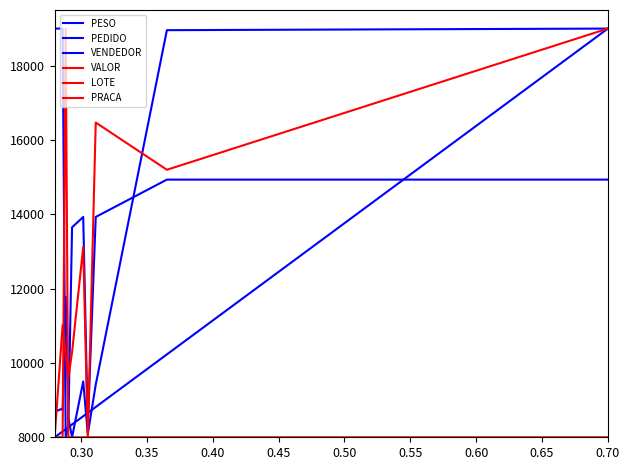

Is the value of PRACA at 15 greater than the value of VENDEDOR at 11?

No